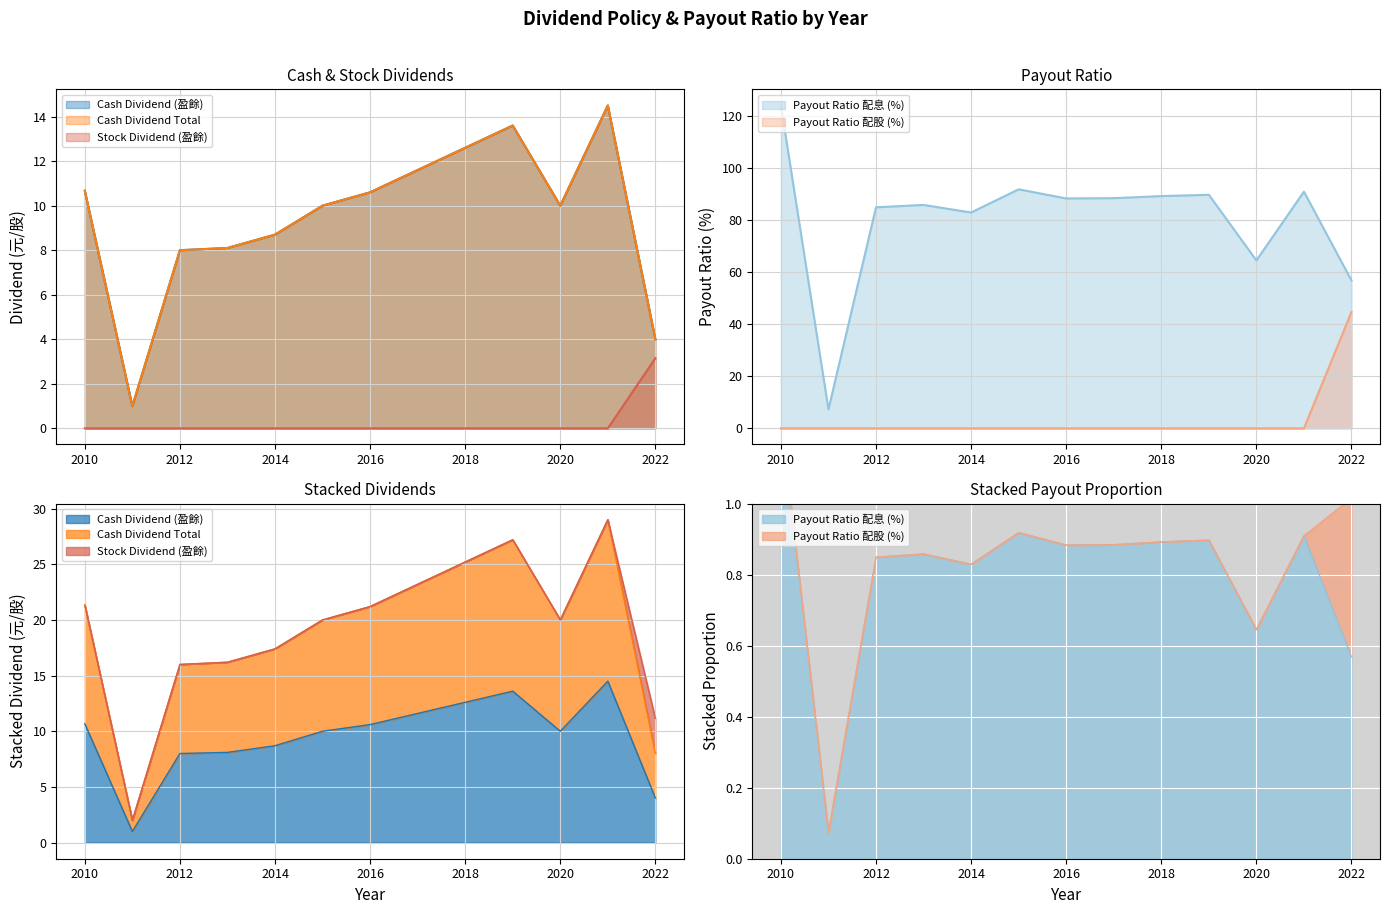

Reading left to right, list all the values displayed in this chart.

Cash Dividend (盈餘): 10.7	1.0	8.0	8.1	8.7	10.0	10.6	11.6	12.6	13.6	10.0	14.5	4.0
Cash Dividend Total: 10.7	1.0	8.0	8.1	8.7	10.0	10.6	11.6	12.6	13.6	10.0	14.5	4.0
Stock Dividend (盈餘): 0.0	0.0	0.0	0.0	0.0	0.0	0.0	0.0	0.0	0.0	0.0	0.0	3.1
Payout Ratio 配息 (%): 124.0	7.3	84.9	85.8	82.9	91.8	88.3	88.4	89.2	89.7	64.5	90.9	56.8
Payout Ratio 配股 (%): 0.0	0.0	0.0	0.0	0.0	0.0	0.0	0.0	0.0	0.0	0.0	0.0	44.7